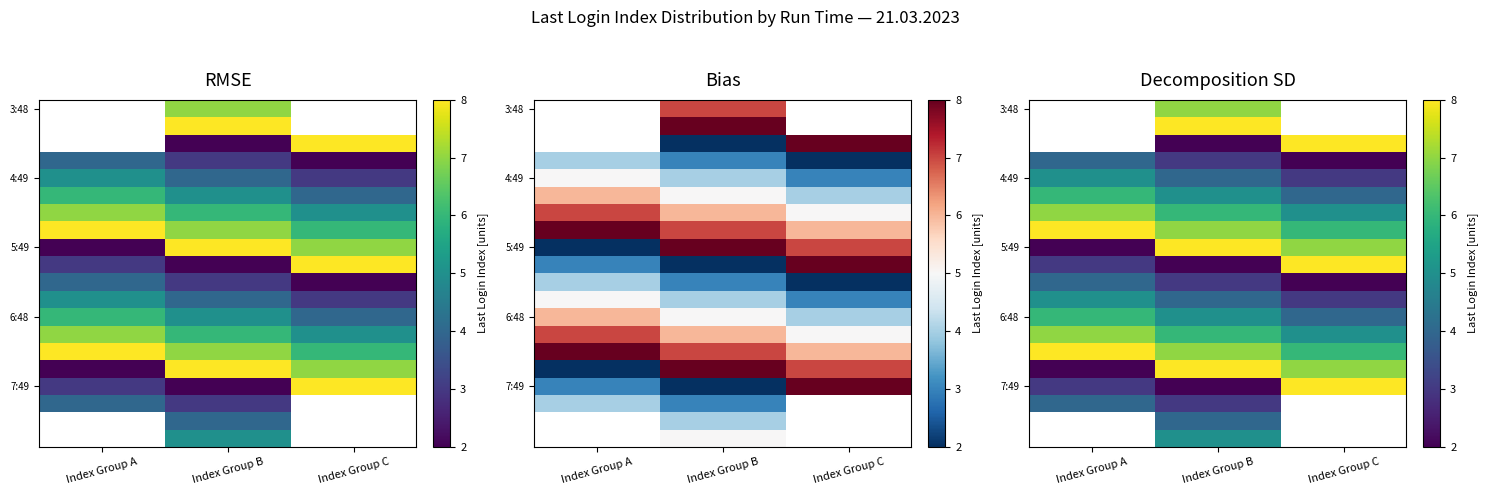

Between Index Group B and Index Group C, which is larger?

Index Group B